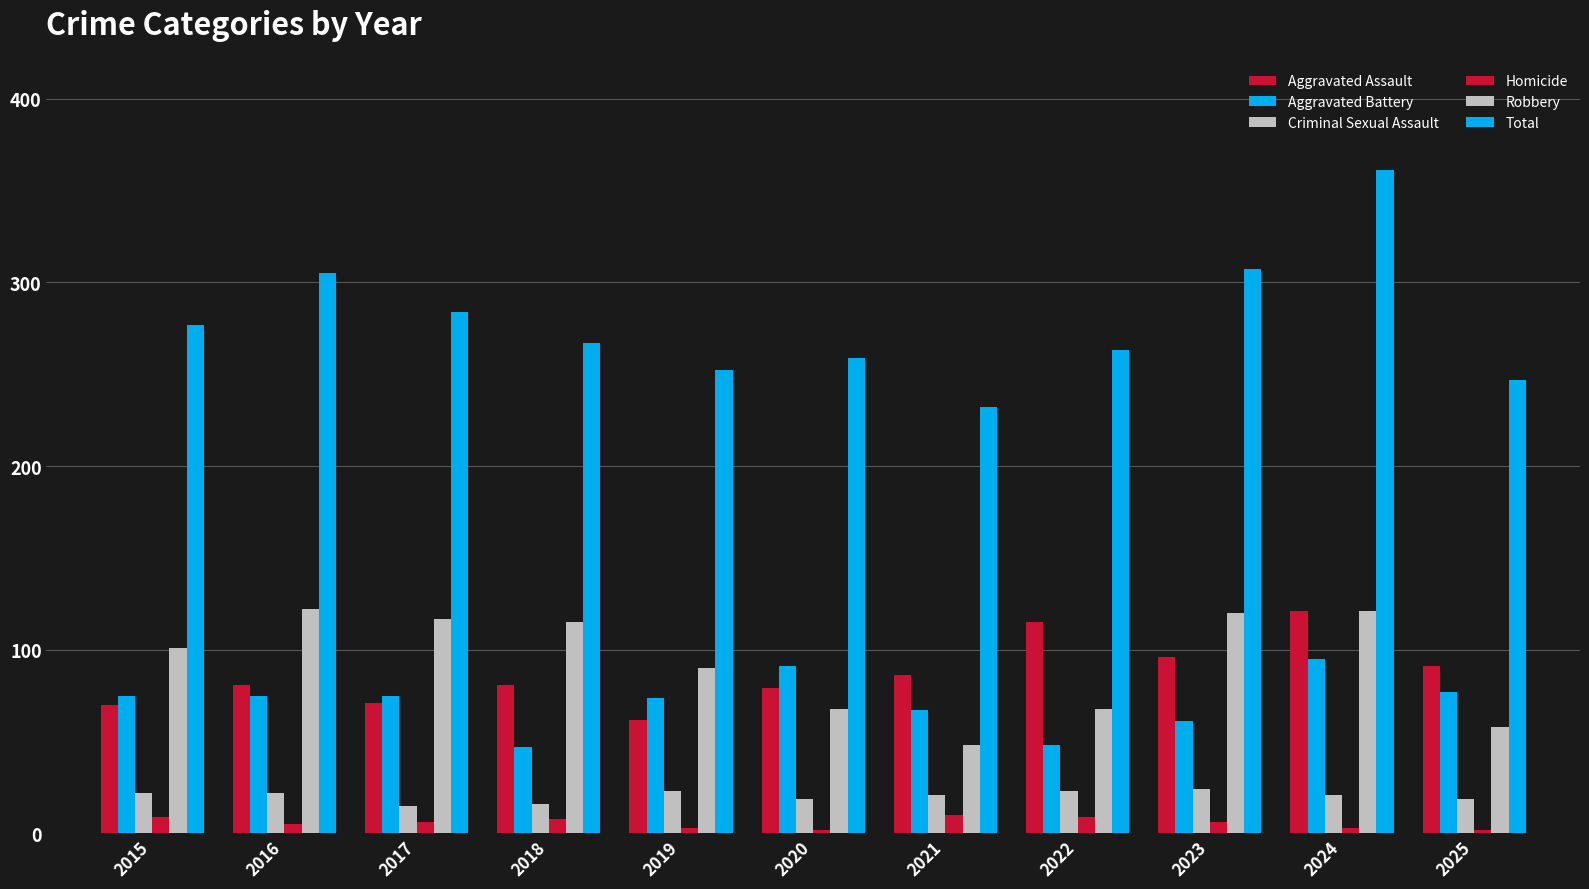

What is the lowest value of the Homicide series?

2